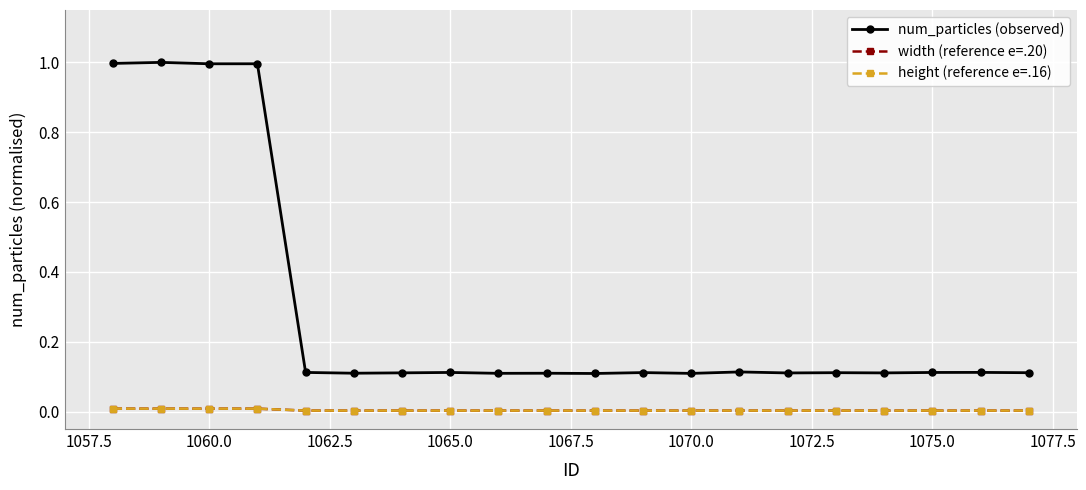

What is the label of the 3rd point from the left?

1060.0